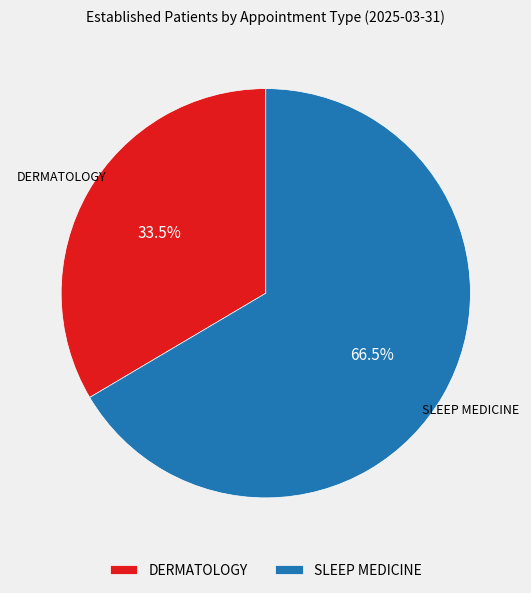

To the nearest percent, what is the difference between the DERMATOLOGY and SLEEP MEDICINE slice percentages?

33%